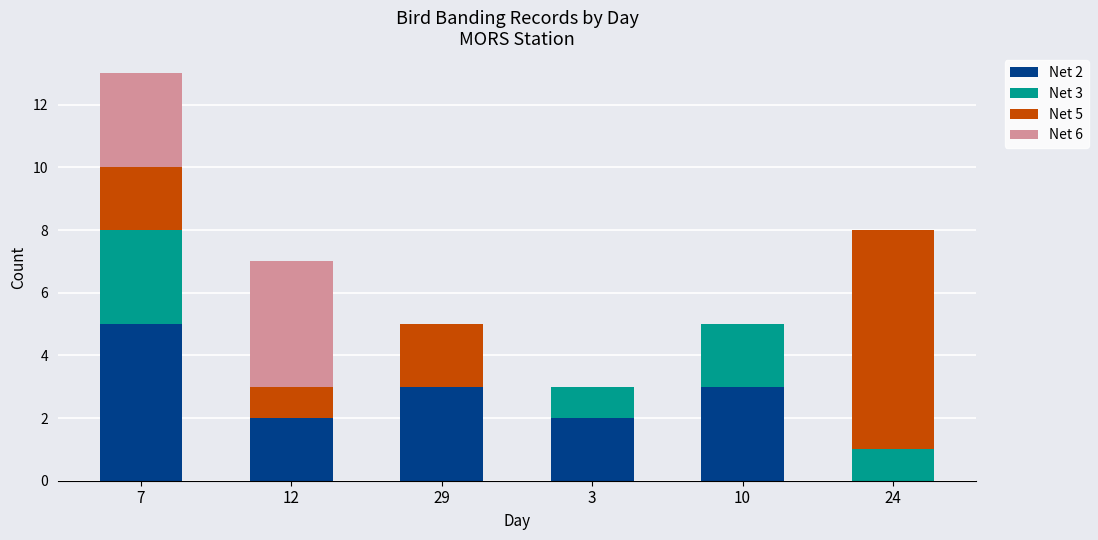

True or false: Net 2 has a value of 5 at 7.

True